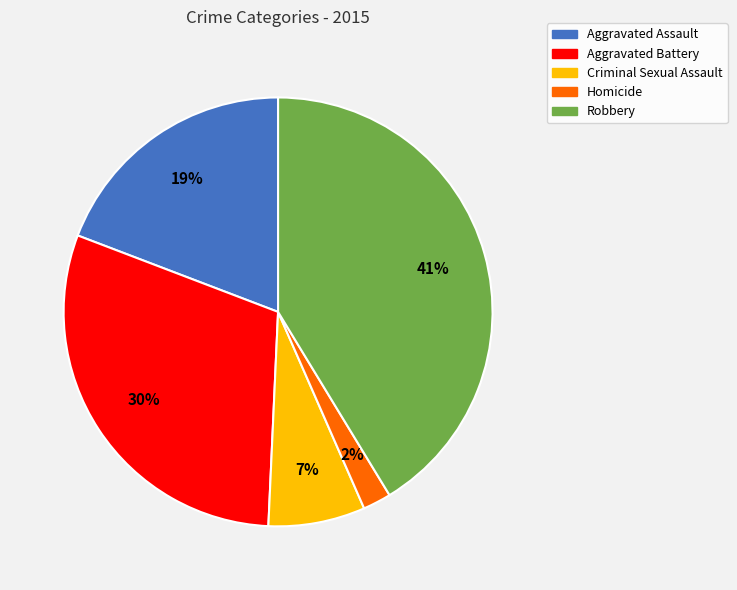

True or false: Homicide accounts for 11% of the total.

False